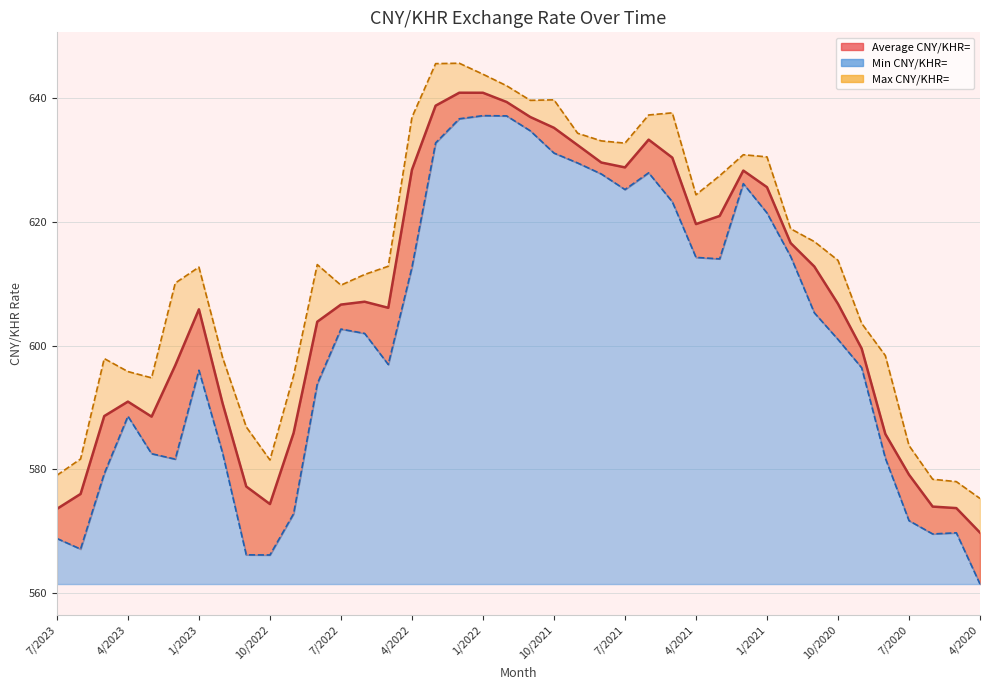

Reading right to left, what are all the values shown in this chart?

Average CNY/KHR=: 569.7	573.7	573.9	579.1	585.7	599.5	606.8	612.8	616.6	625.6	628.3	621.0	619.7	630.4	633.3	628.8	629.6	632.4	635.2	637.0	639.4	640.9	640.9	638.8	628.5	606.1	607.1	606.6	603.9	585.9	574.4	577.2	590.7	605.9	596.8	588.5	590.9	588.6	576.0	573.6
Min CNY/KHR=: 561.4	569.7	569.5	571.7	581.8	596.4	601.0	605.3	614.4	621.5	626.2	614.0	614.3	623.3	628.0	625.3	627.8	629.5	631.2	634.8	637.2	637.2	636.7	632.8	612.7	596.9	602.0	602.7	593.8	572.8	566.1	566.1	582.6	596.0	581.6	582.5	588.6	579.3	567.1	568.8
Max CNY/KHR=: 575.3	578.0	578.4	583.8	598.4	603.6	613.8	616.8	618.9	630.5	630.9	627.5	624.4	637.7	637.3	632.8	633.1	634.4	639.8	639.7	642.0	643.9	645.7	645.6	636.9	612.8	611.5	609.8	613.1	595.2	581.5	586.8	598.1	612.7	610.1	594.8	595.8	597.9	581.7	579.0